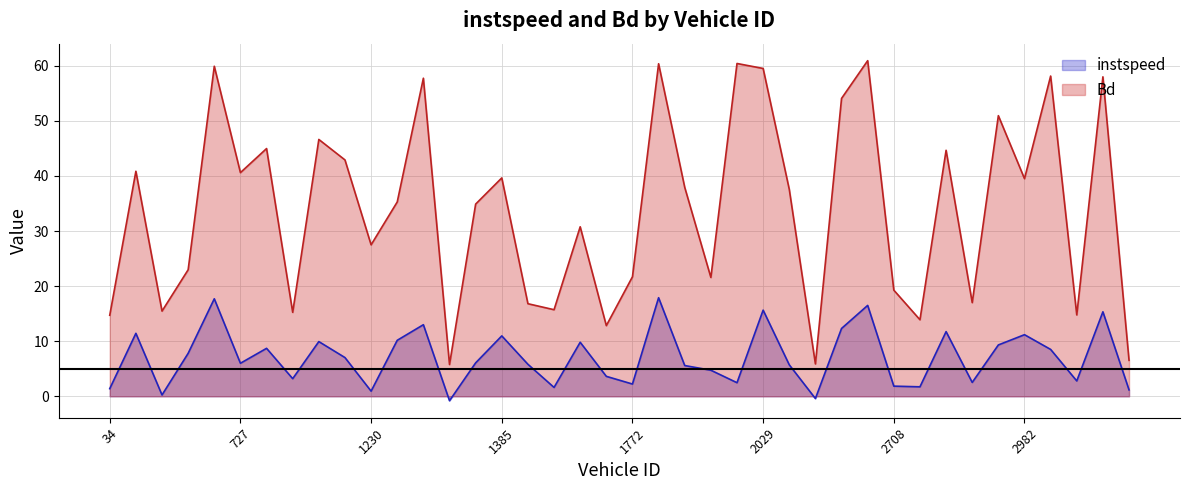

Between 727.0 and 713.0, which is larger?

713.0